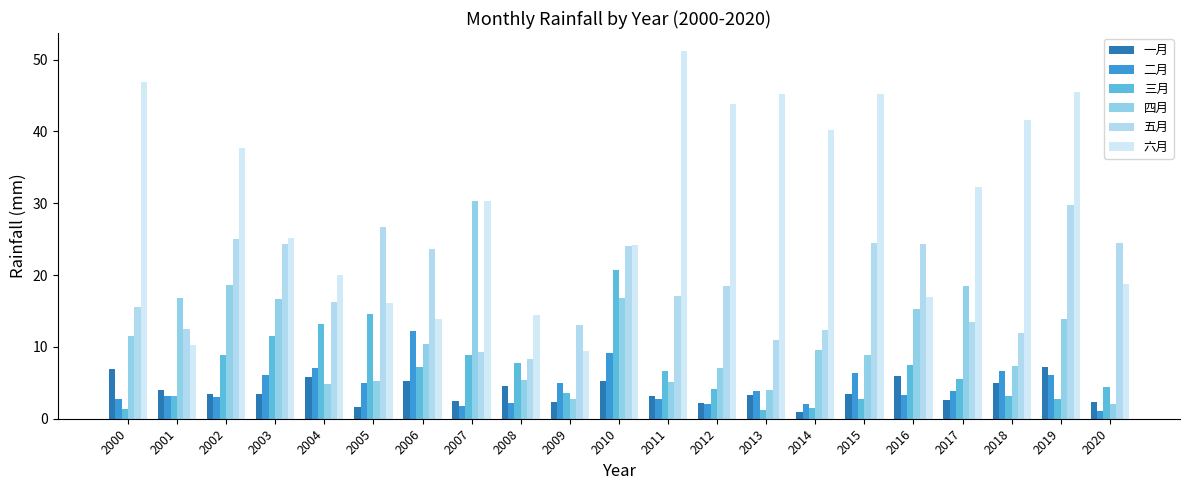

At which label is 四月 closest to 16?

2003